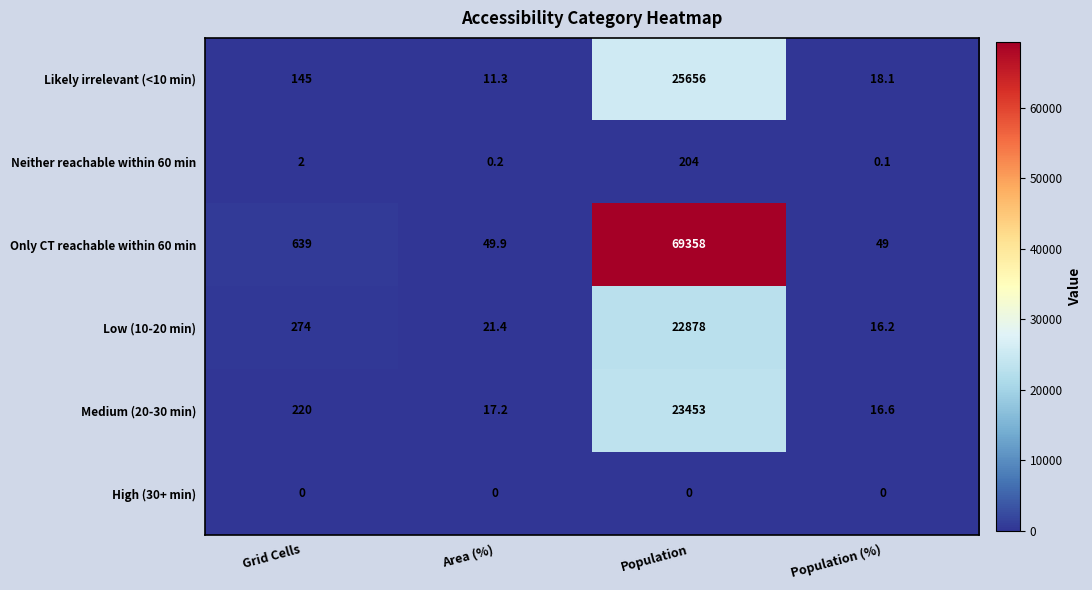

Which series has the largest total across all categories?

Only CT reachable within 60 min